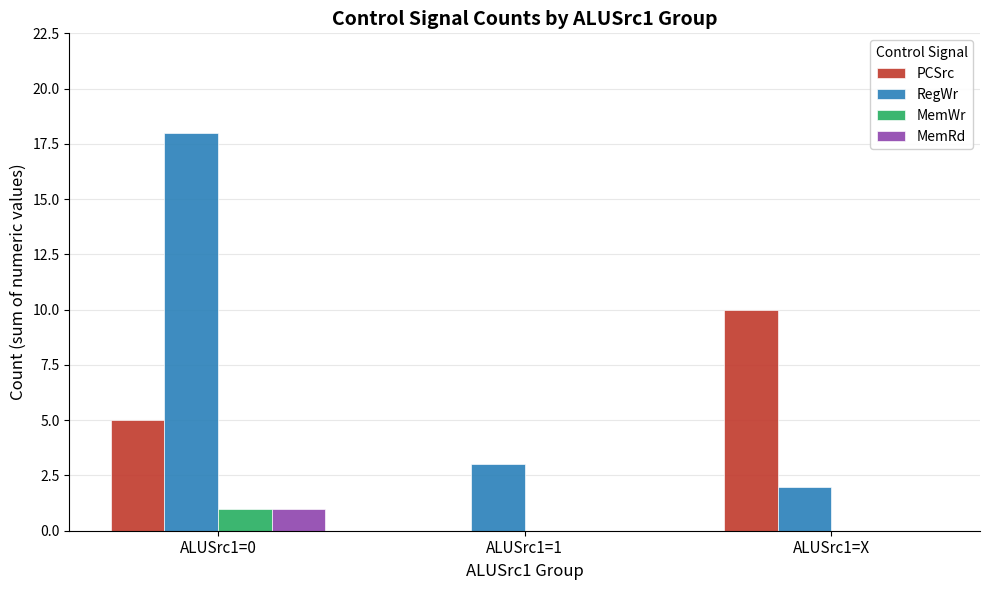

The RegWr series shows 3 at ALUSrc1=X. True or false?

False